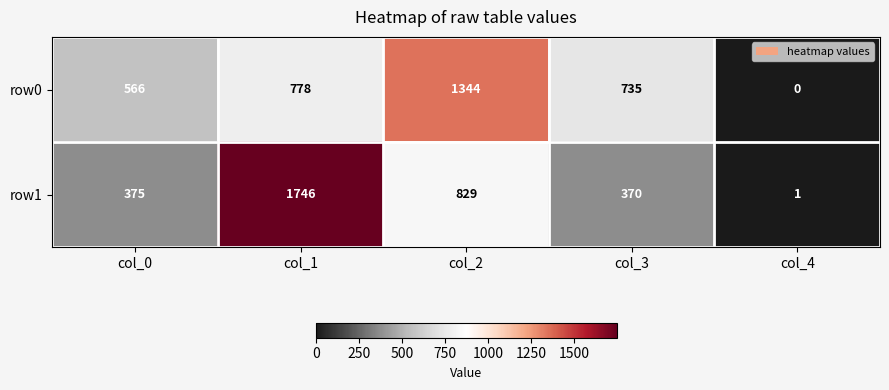

What is the sum of all row1 values?

3321